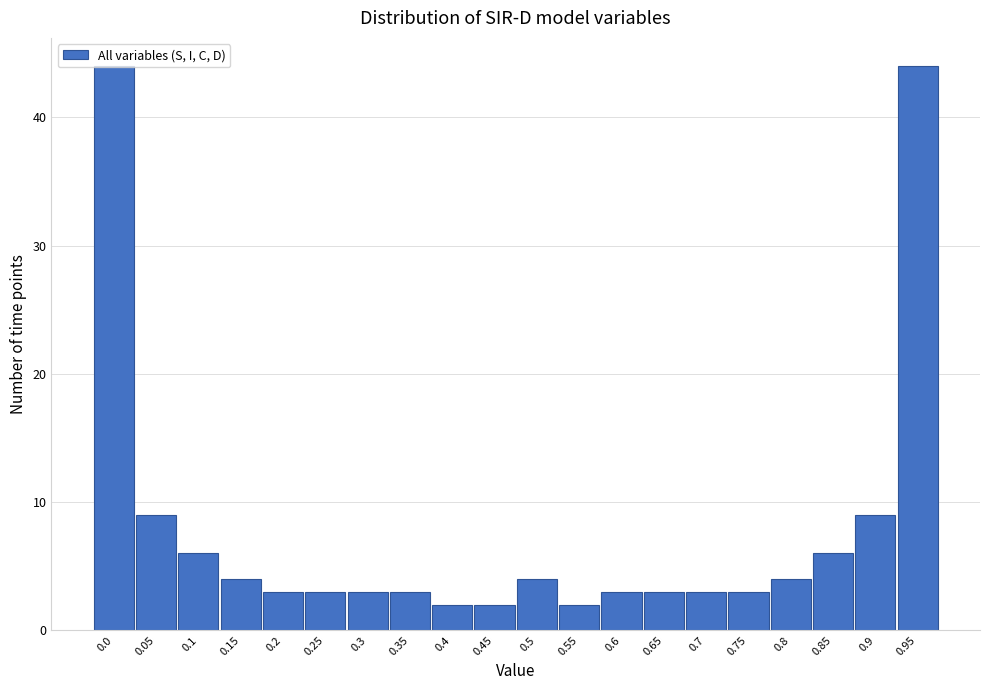

What is the greatest value displayed?

44